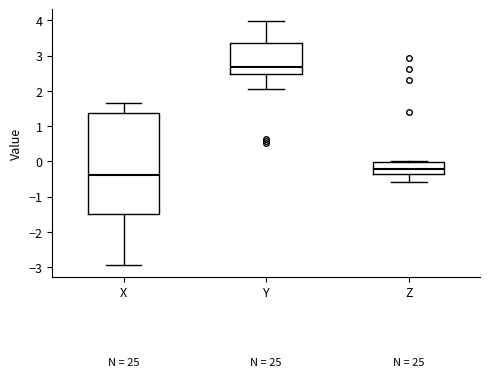

Where does the upper whisker of the box for Y end on the y-axis? The values are not printed on the chart, so give them approximately, as read against the axis.

4.0